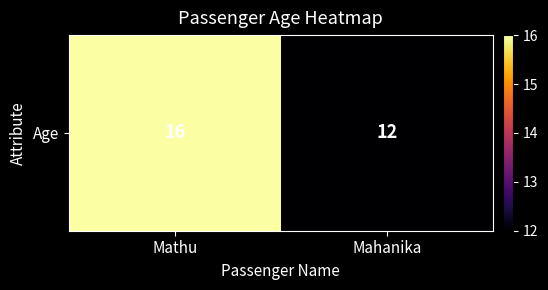

What is the smallest value displayed?

12